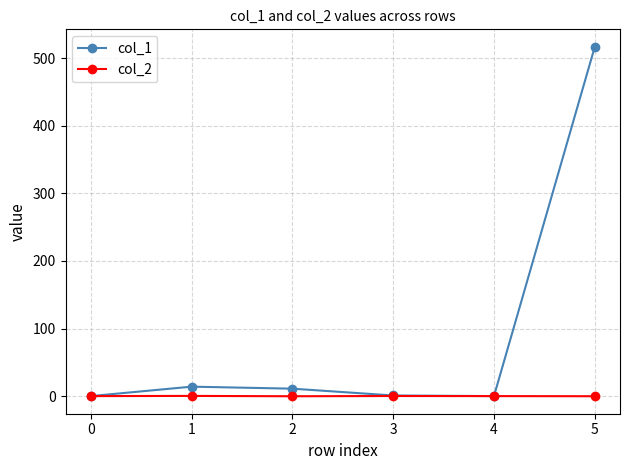

Count the number of categories in the chart.

6